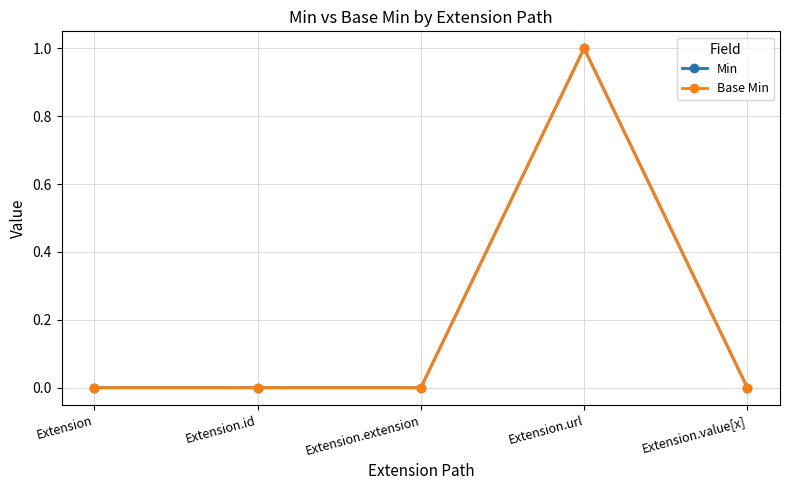

What is the label of the 1st point from the right?

Extension.value[x]